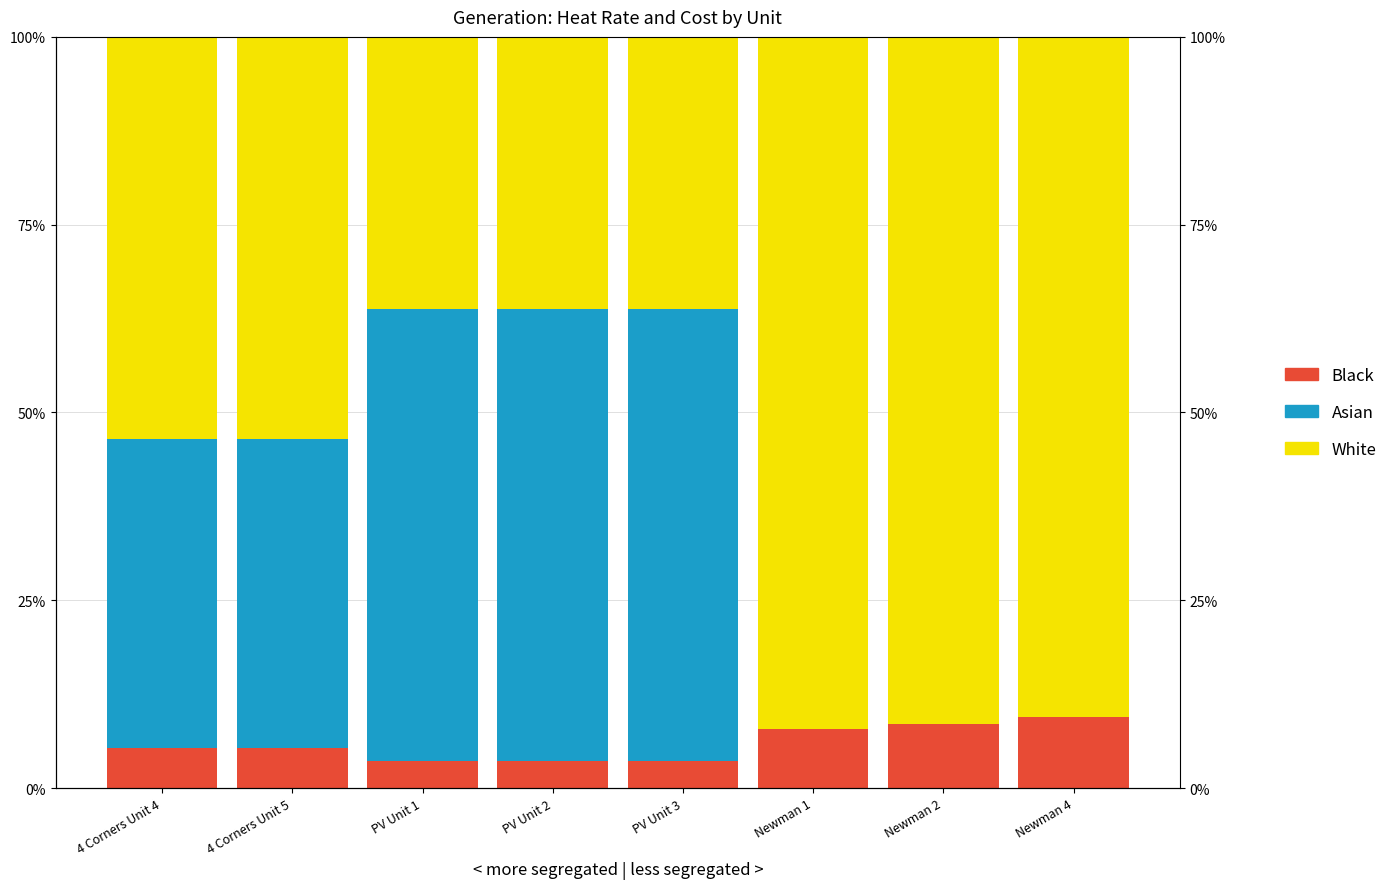

What is the label of the 6th bar from the left?

Newman 1